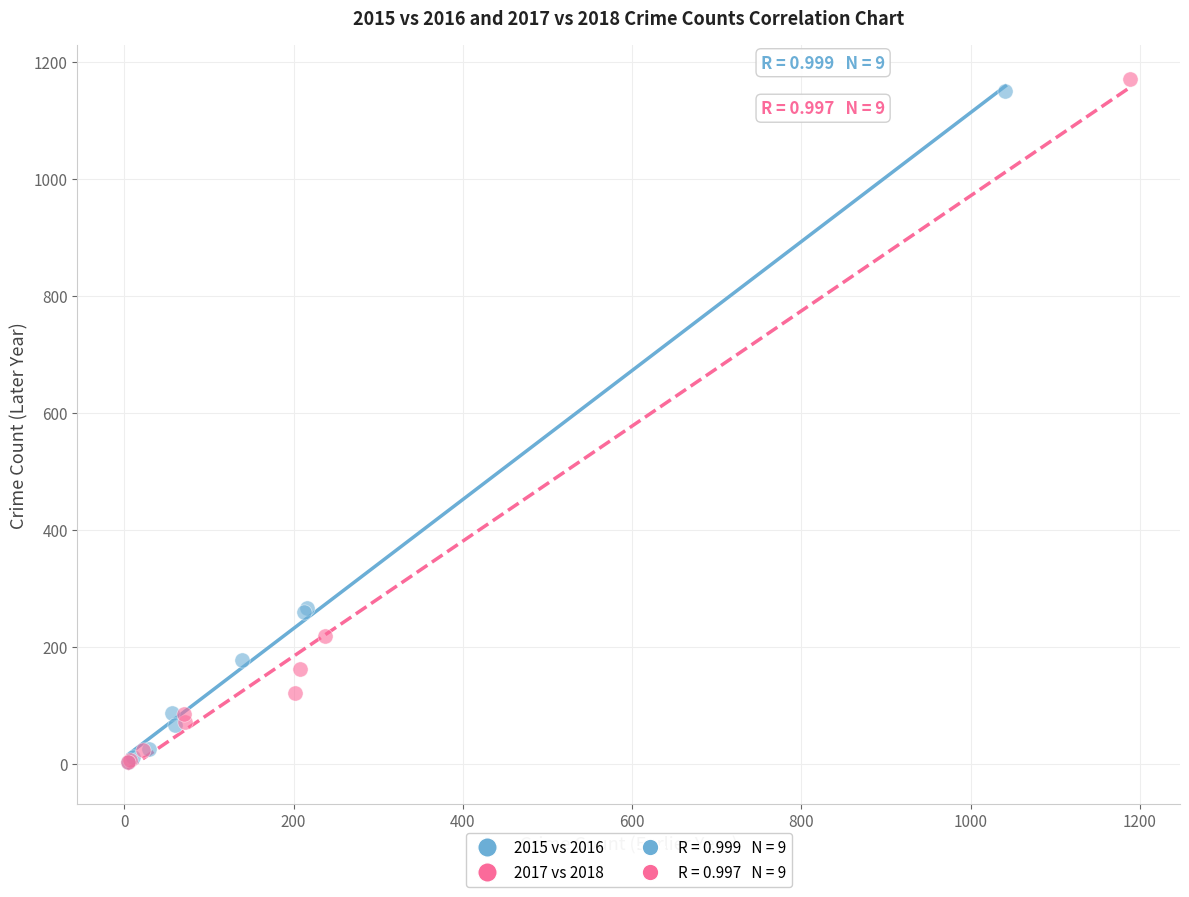

Which series has the widest spread of Y values?

2017 vs 2018